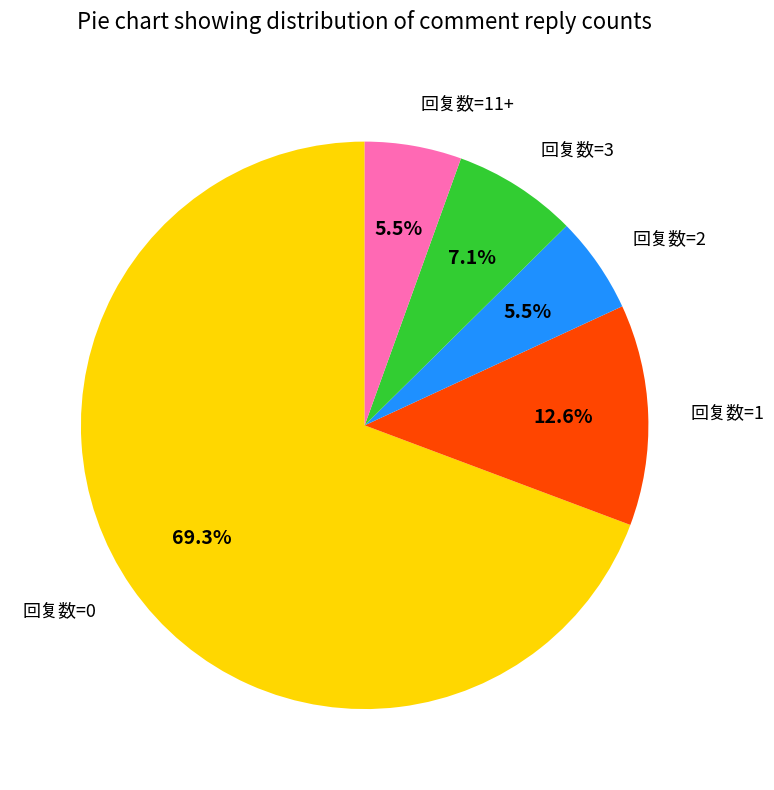

Does any single category account for the majority?

Yes